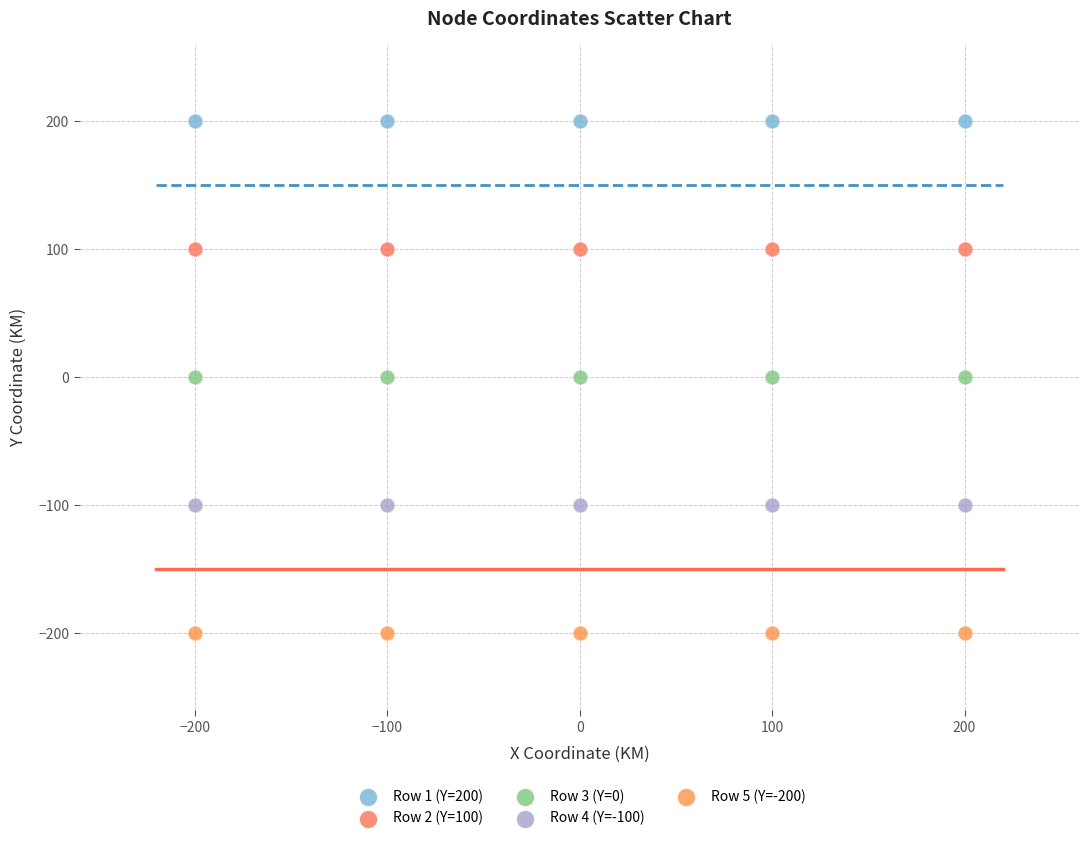

Which series contains the lowest Y value?

Row 5 (Y=-200)